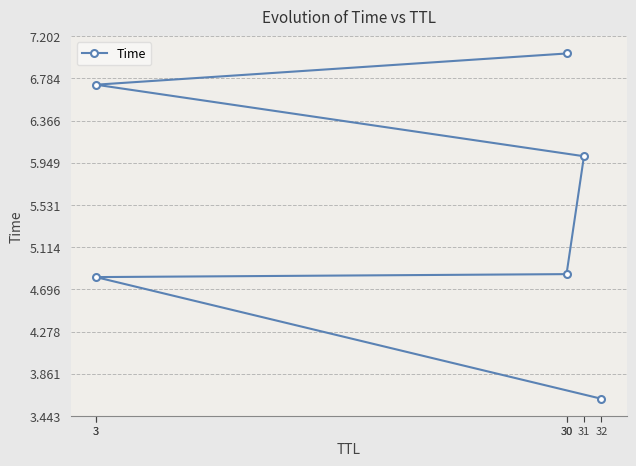

The value at 3 is 6.7. True or false?

True